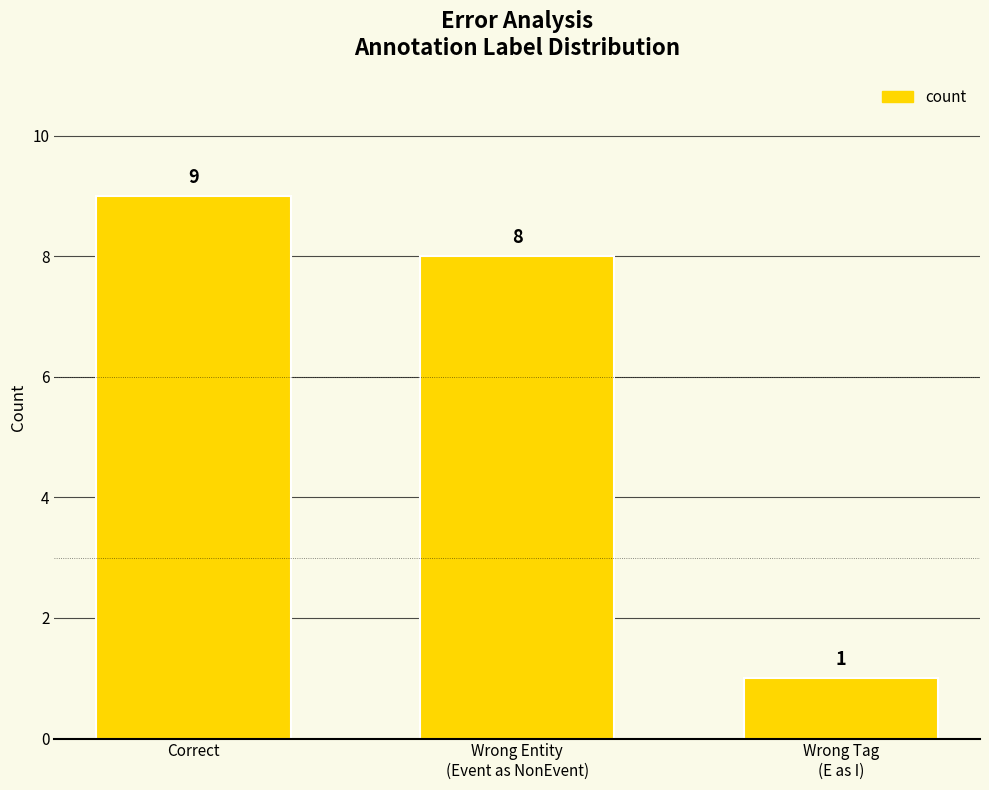

What is the change in value from Correct to Wrong Tag
(E as I)?

-8